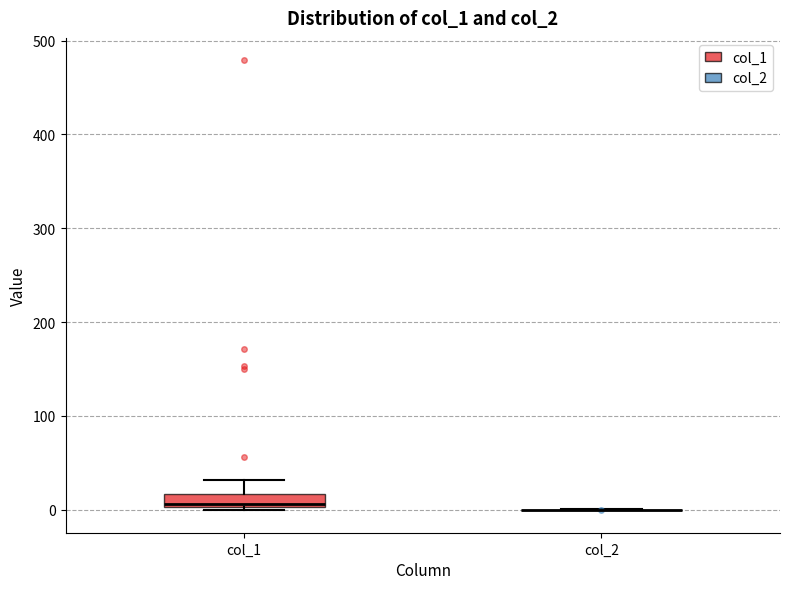

Which box is the tallest, from its lower edge to its upper edge?

col_1